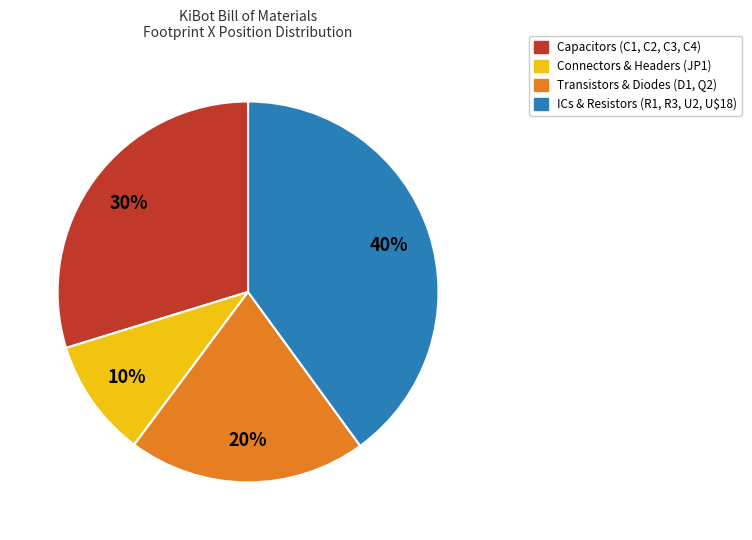

Is there a majority slice in this chart?

No